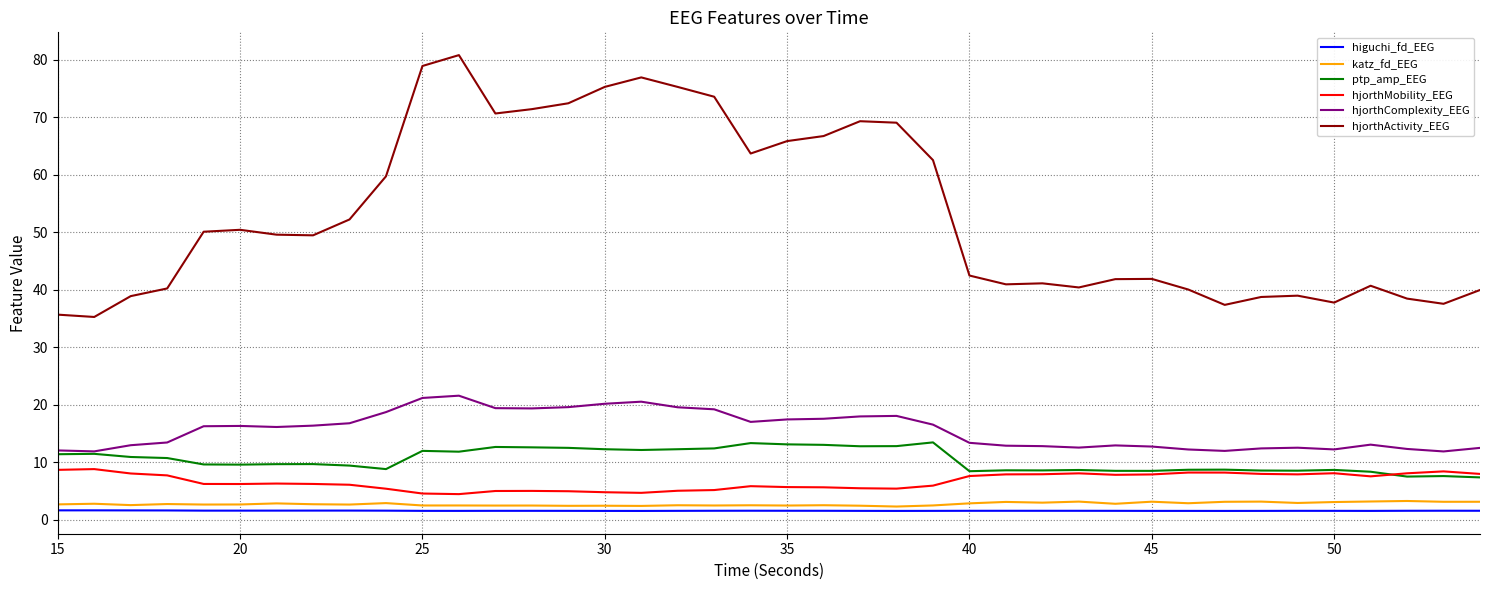

True or false: higuchi_fd_EEG and hjorthMobility_EEG intersect in this chart.

False